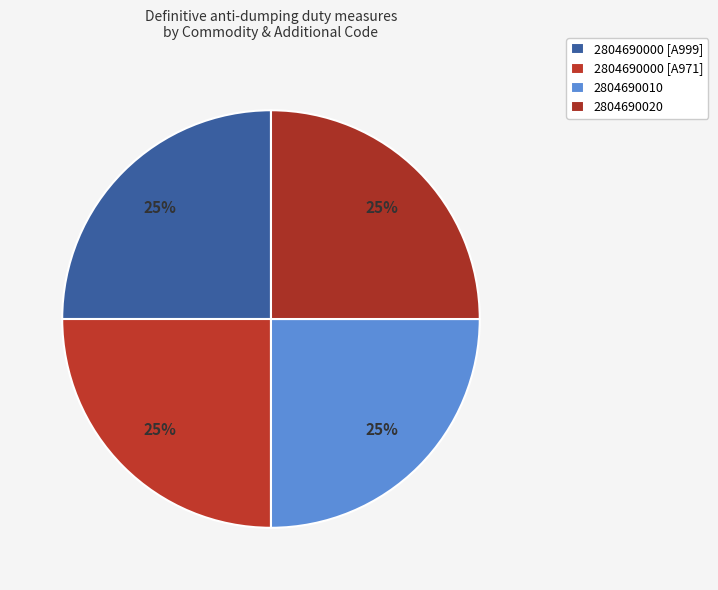

To the nearest percent, what portion does 2804690000 [A999] represent?

25%